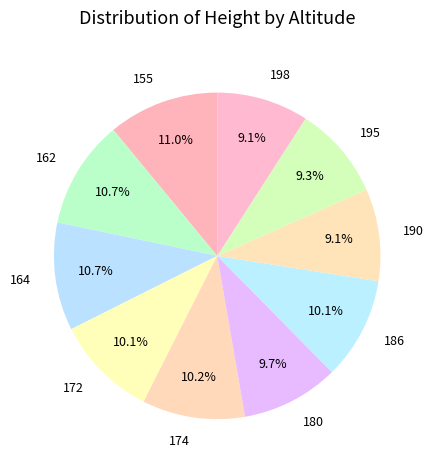

What percentage is the 164 slice, to the nearest percent?

11%